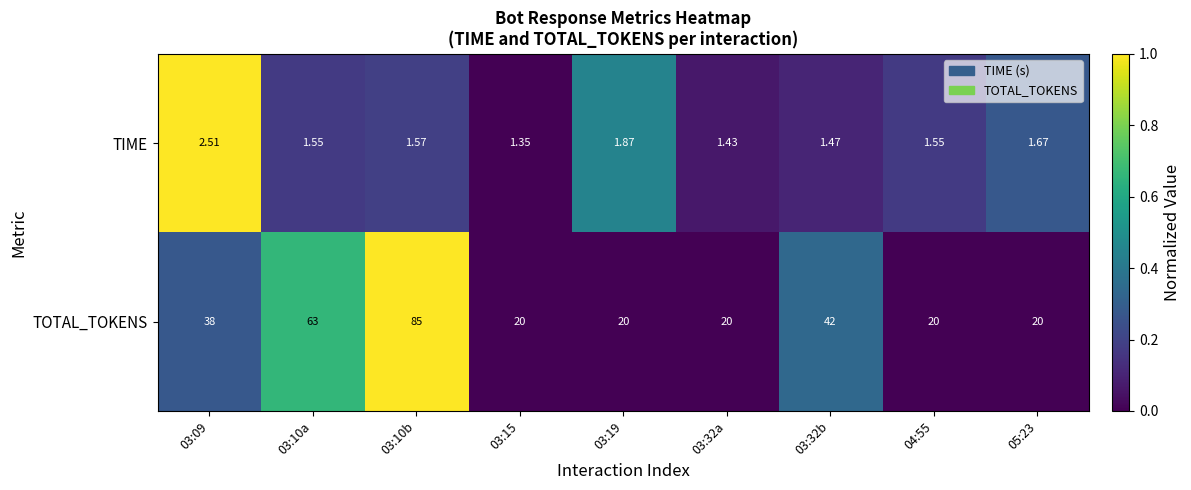

Rank the series by their average value, from lowest to highest.

TIME, TOTAL_TOKENS